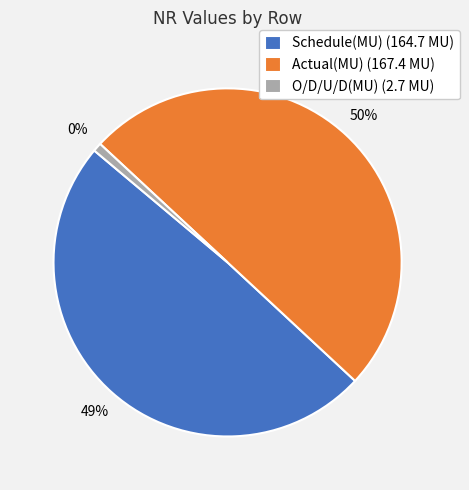

True or false: Schedule(MU) accounts for 39% of the total.

False